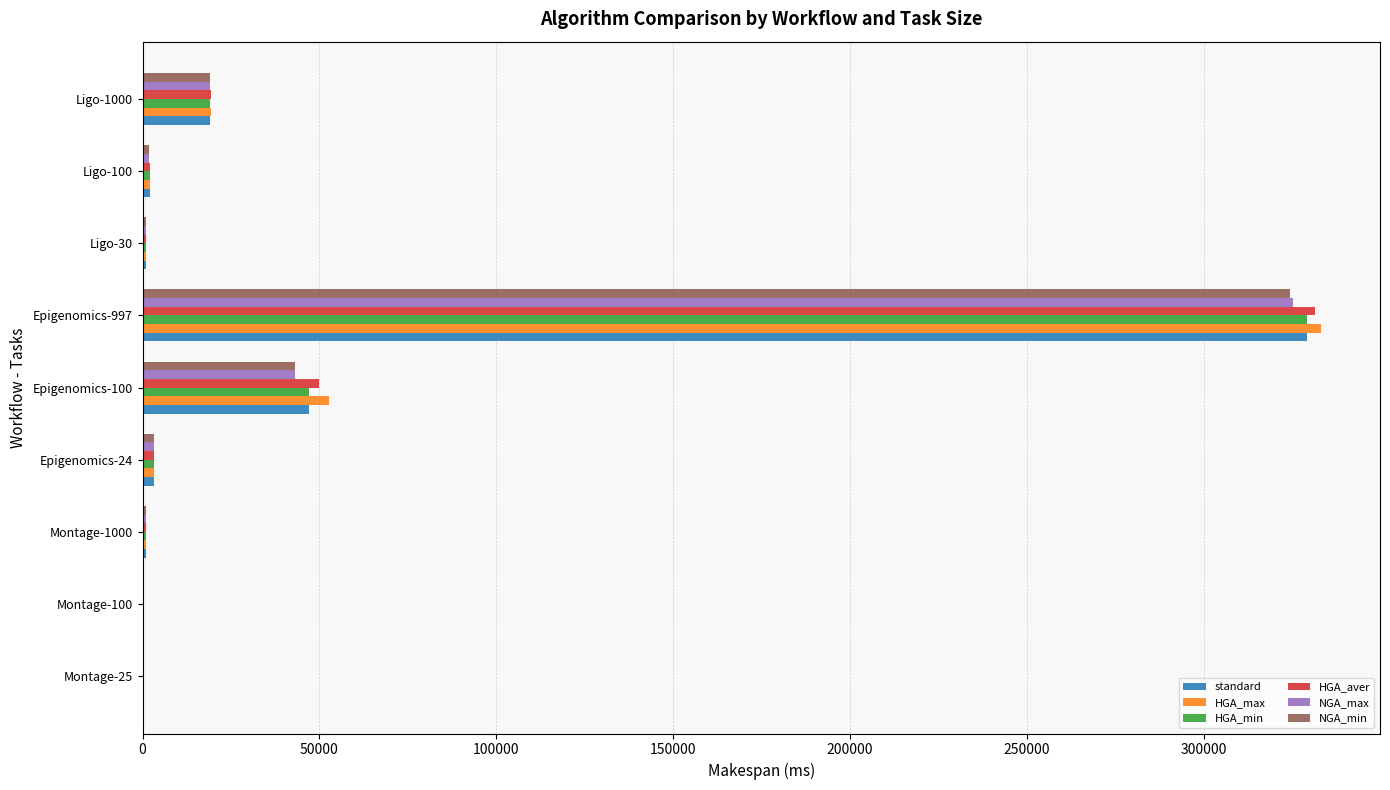

What is the sum of all HGA_aver values?

408185.9